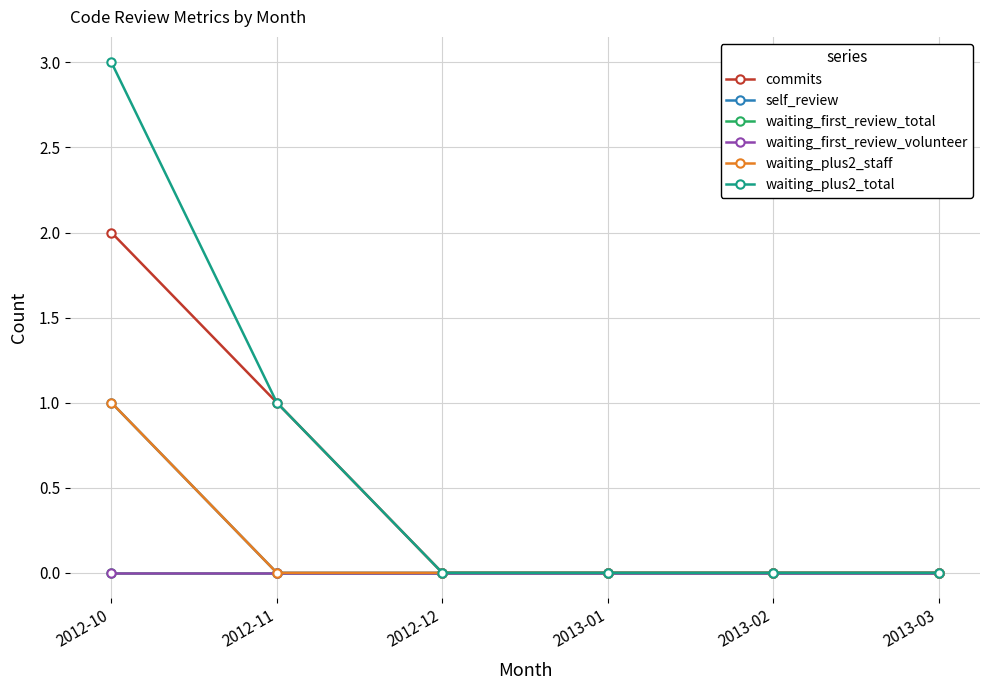

What is the sum of the waiting_plus2_total values at 2012-11 and 2013-03?

1